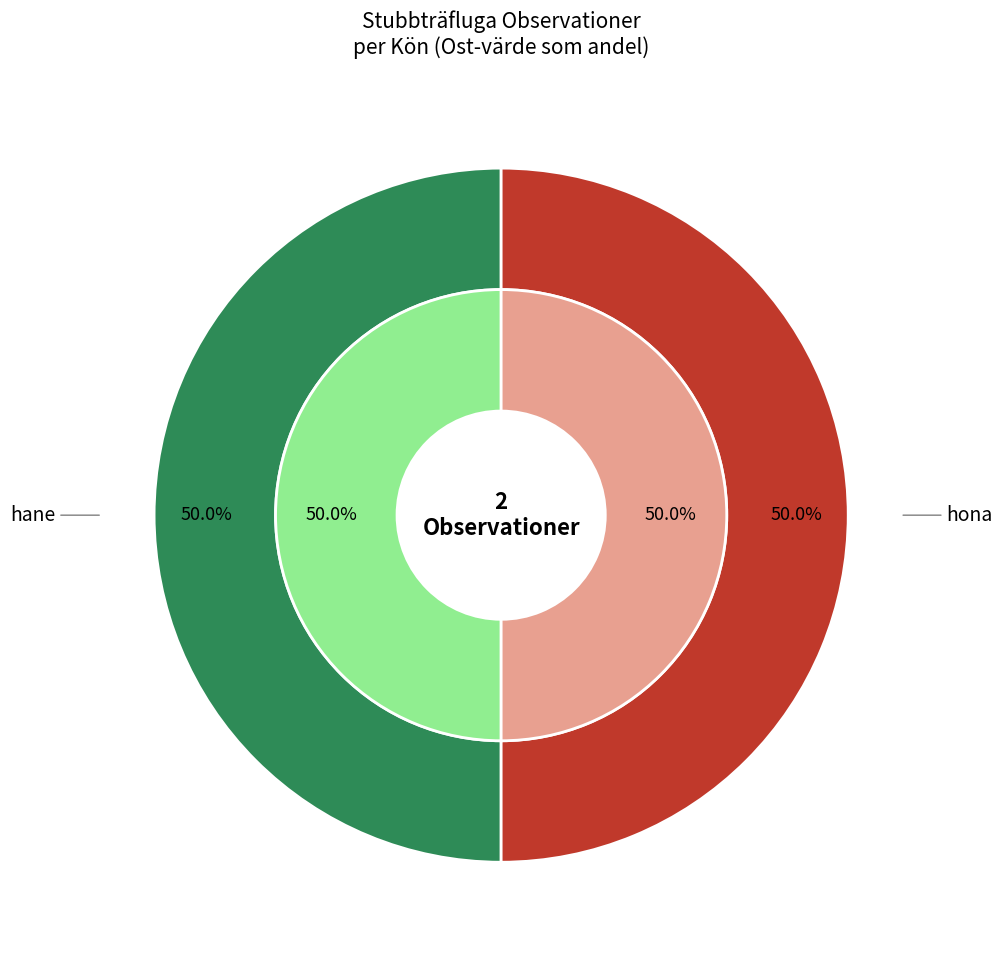

Which slice is the smallest?

hona (17012069)